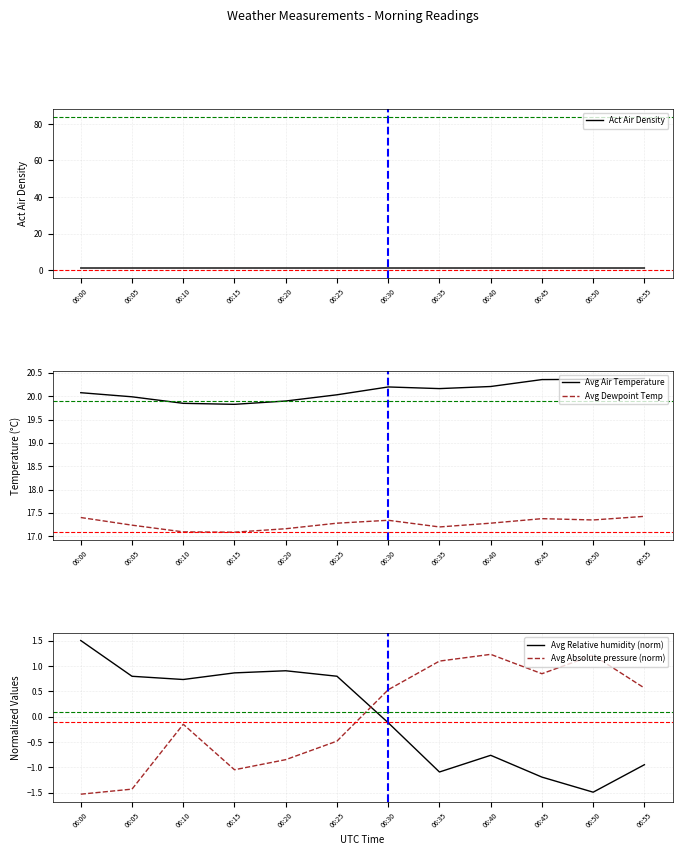

Which has a higher value, 06:50 or 06:35?

06:35